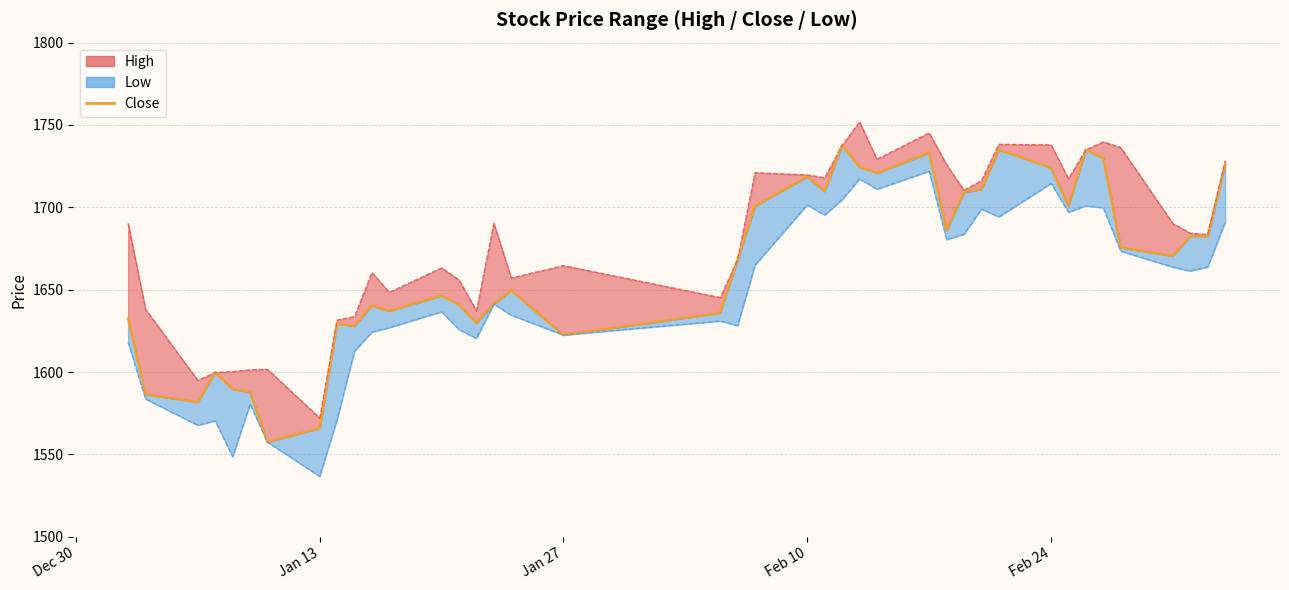

Is it true that high-line equals 2990.5 at 23?

False